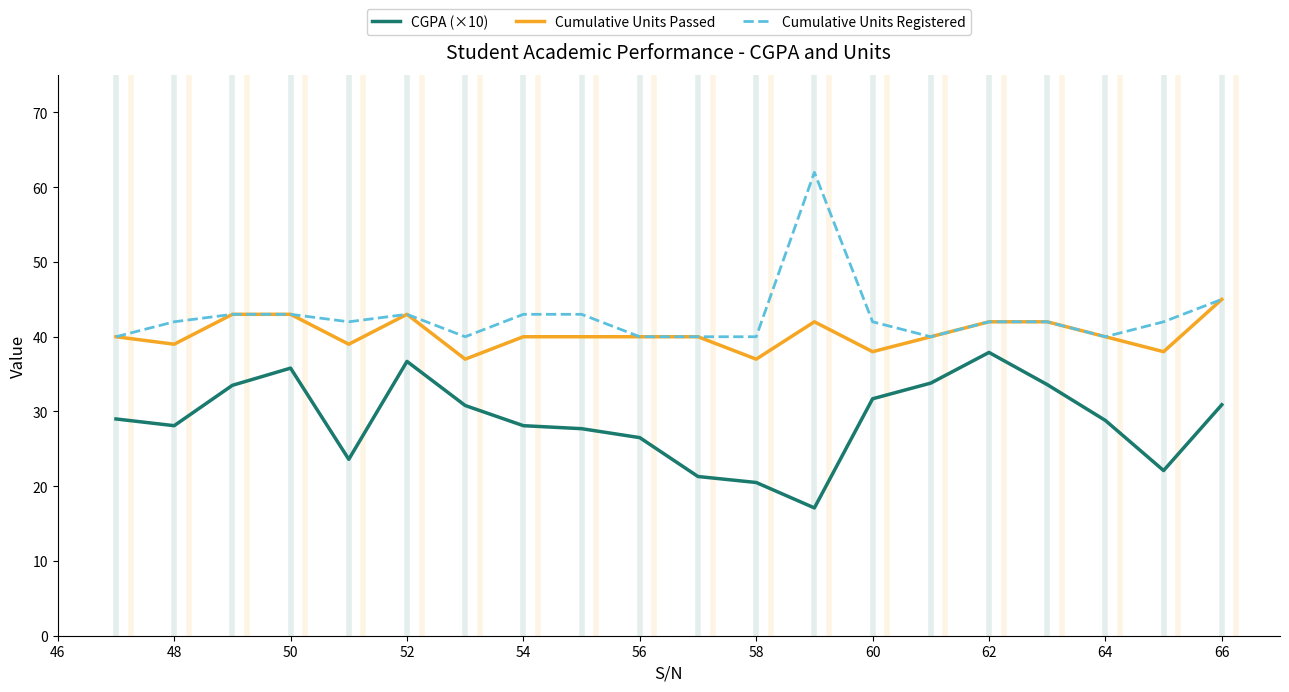

What is the minimum value shown in the chart?

17.1